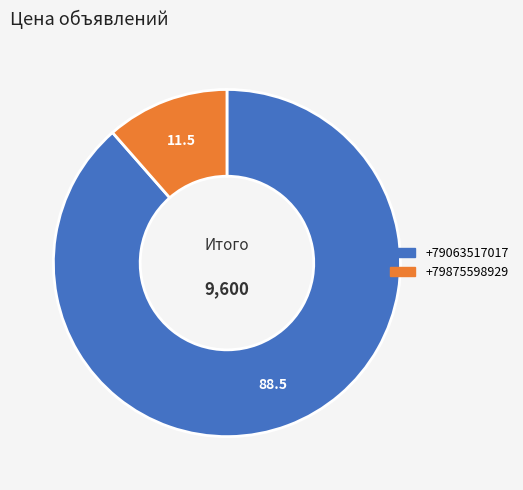

Which slice is the smallest?

+79875598929